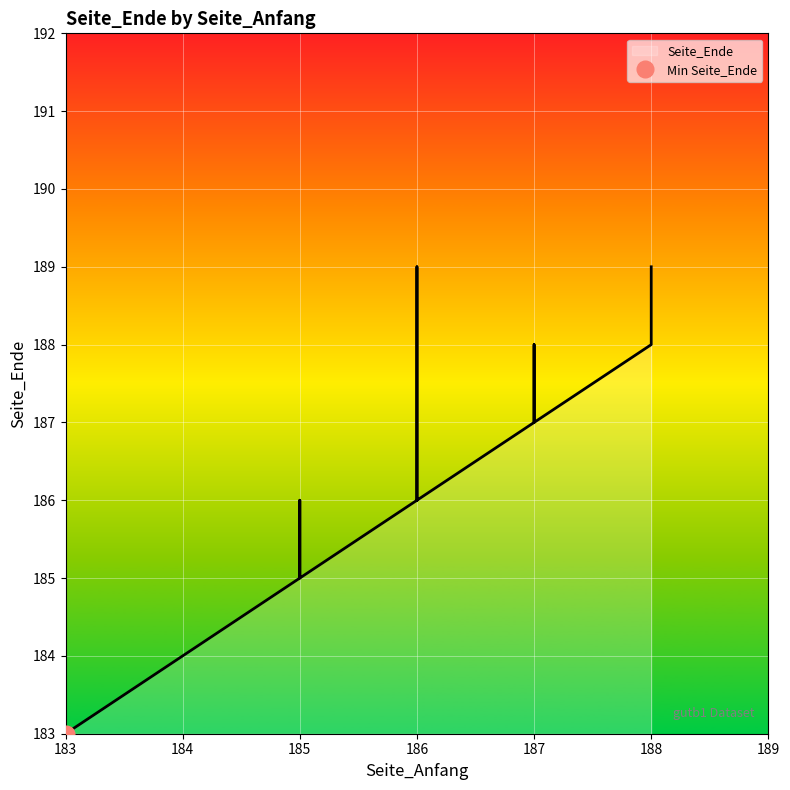

True or false: there are more than 1 points higher than both neighbors.

True